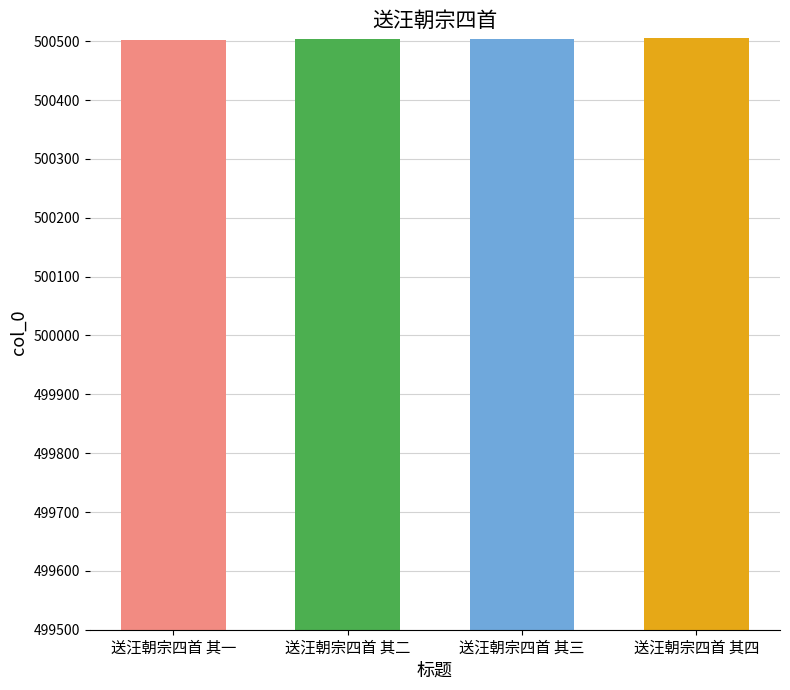

List the labels in order of value, smallest first.

送汪朝宗四首 其一, 送汪朝宗四首 其二, 送汪朝宗四首 其三, 送汪朝宗四首 其四